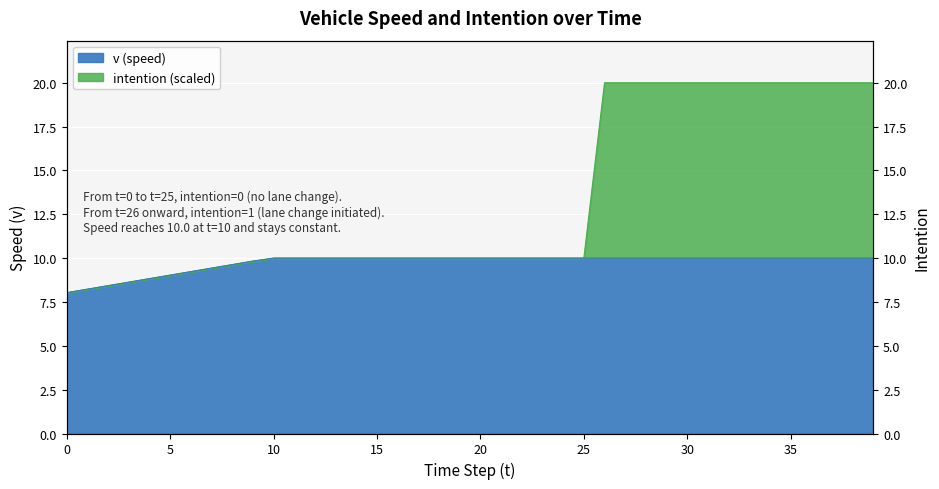

What is the maximum value for intention?

20.0